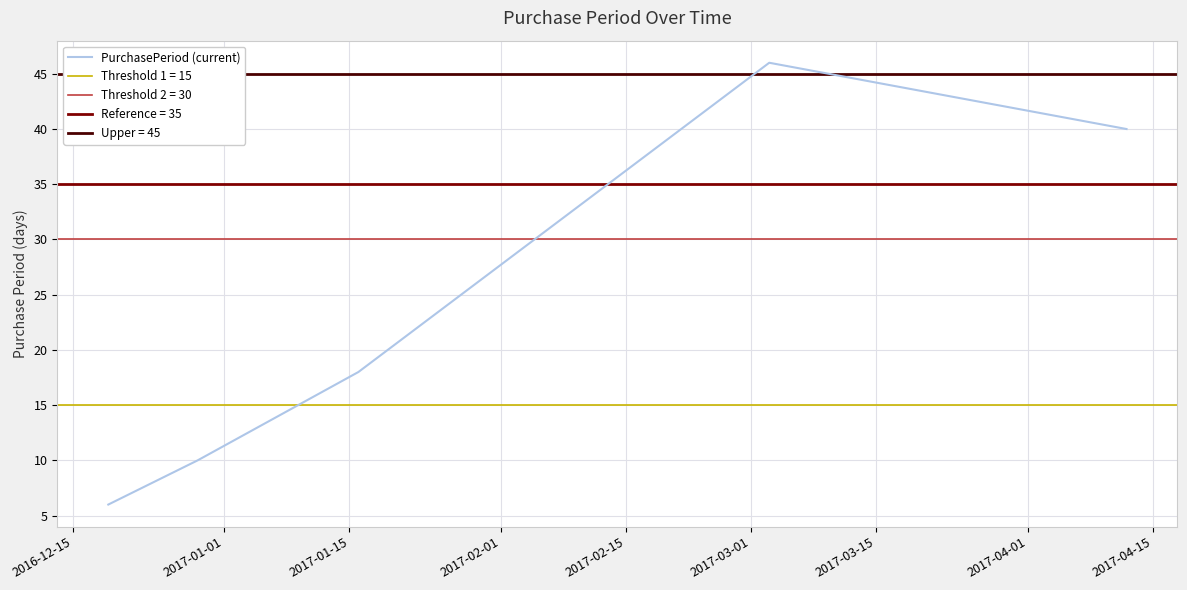

What is the difference between the maximum and minimum values?

40